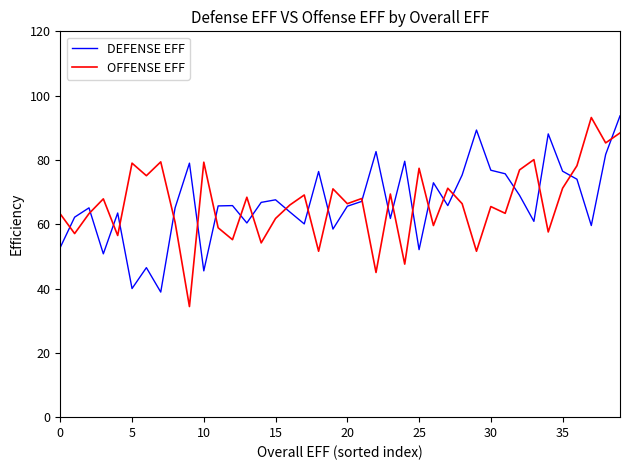

What is the maximum value shown in the chart?

93.7